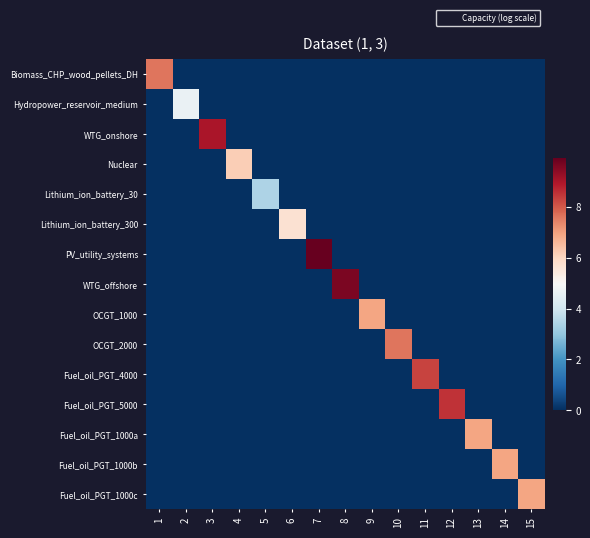

What is the total value across all series at 15?

6.9